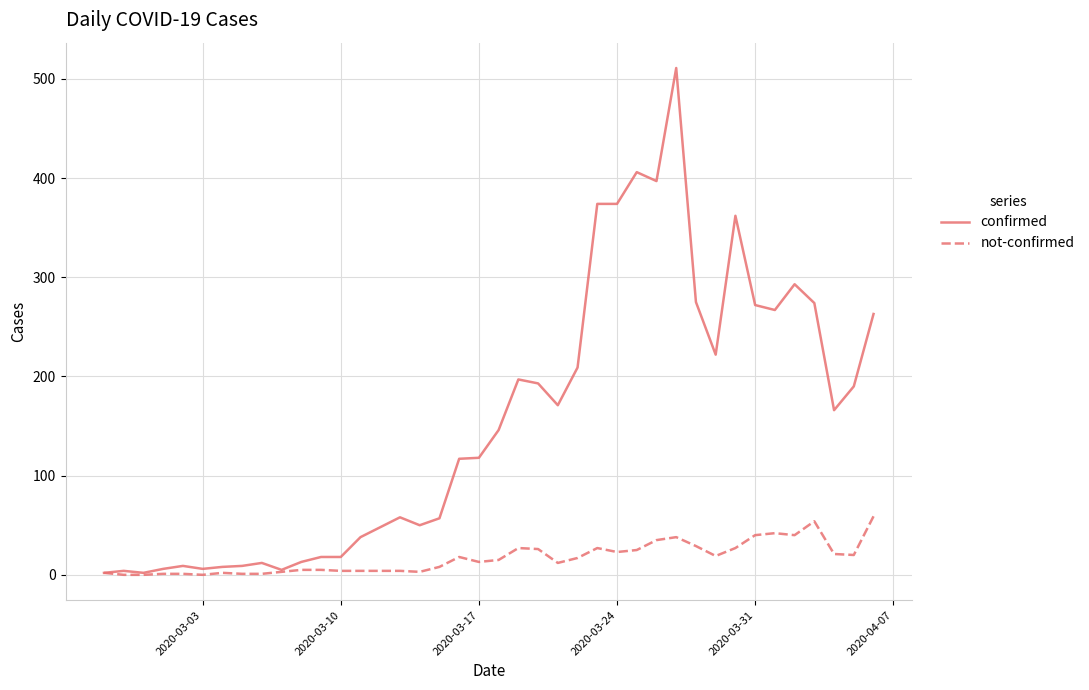

Rank the series by their maximum value, from highest to lowest.

confirmed, not-confirmed